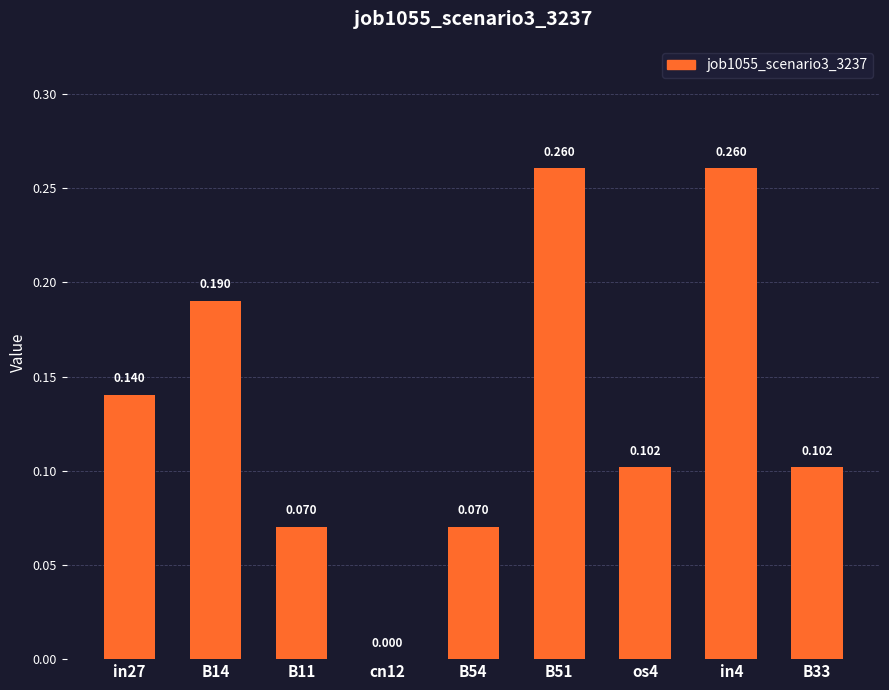

Which has a higher value, B33 or B51?

B51